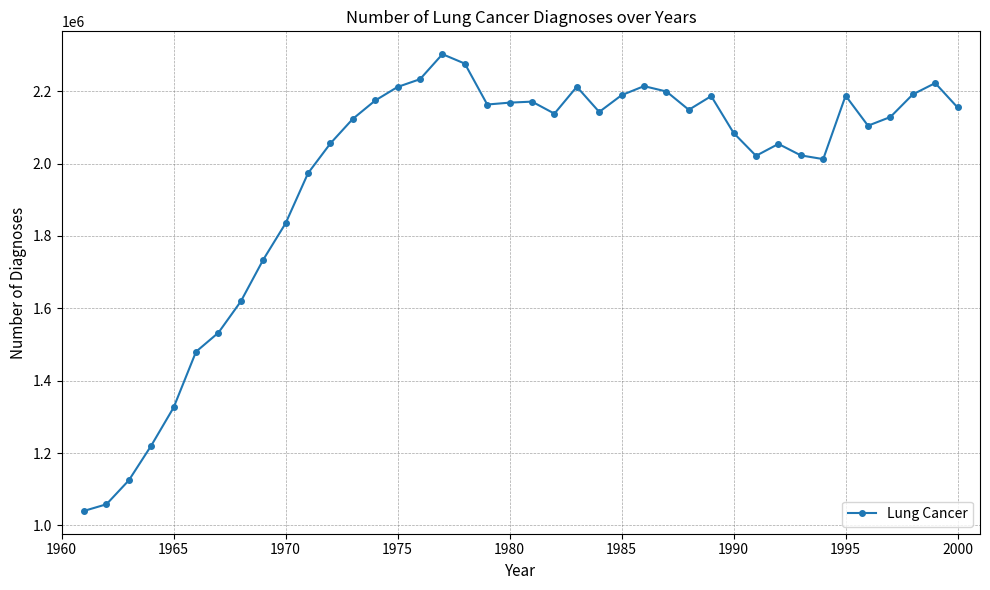

What is the minimum value shown in the chart?

1040061